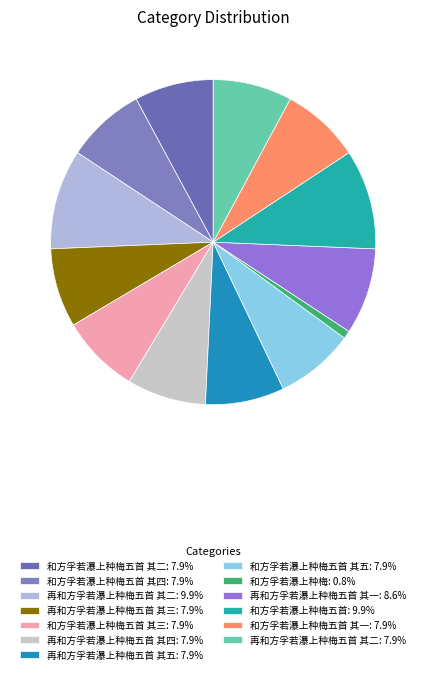

What is the smallest slice in the pie chart?

和方孚若瀑上种梅